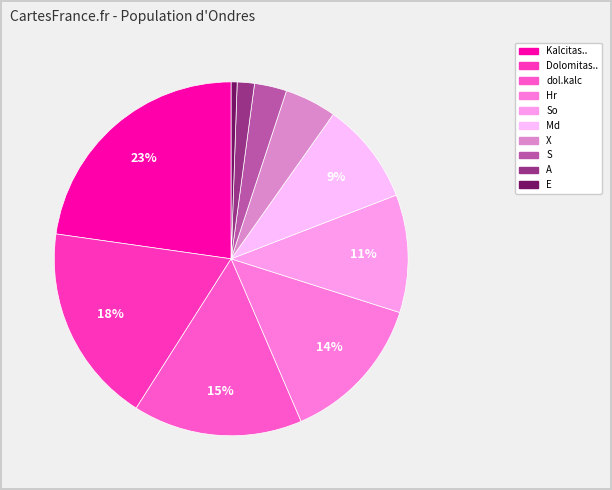

Which slice is the largest?

Kalcitas..